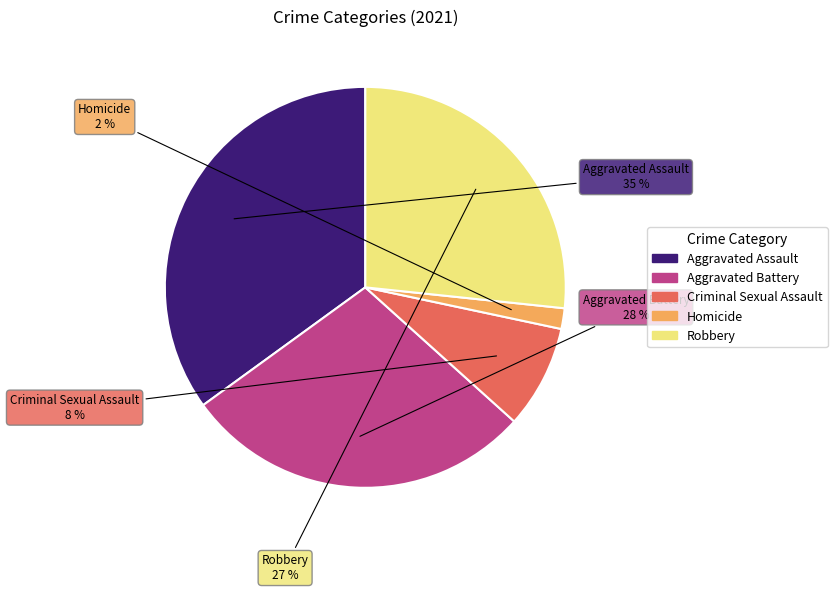

To the nearest percent, what is the difference between the largest and smallest slice percentages?

33%